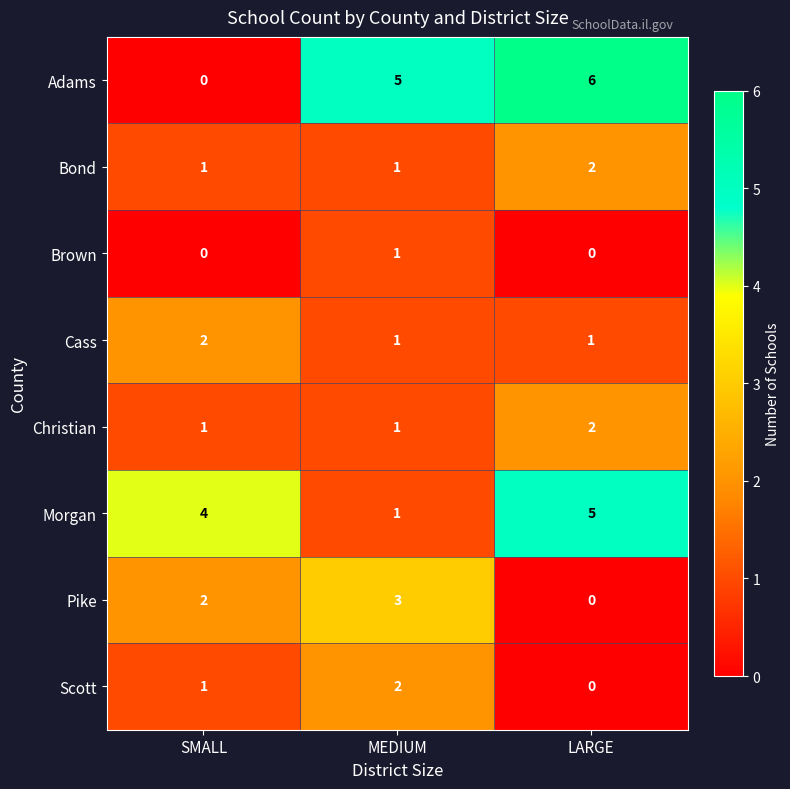

Rank the categories by Morgan value from highest to lowest.

LARGE, SMALL, MEDIUM